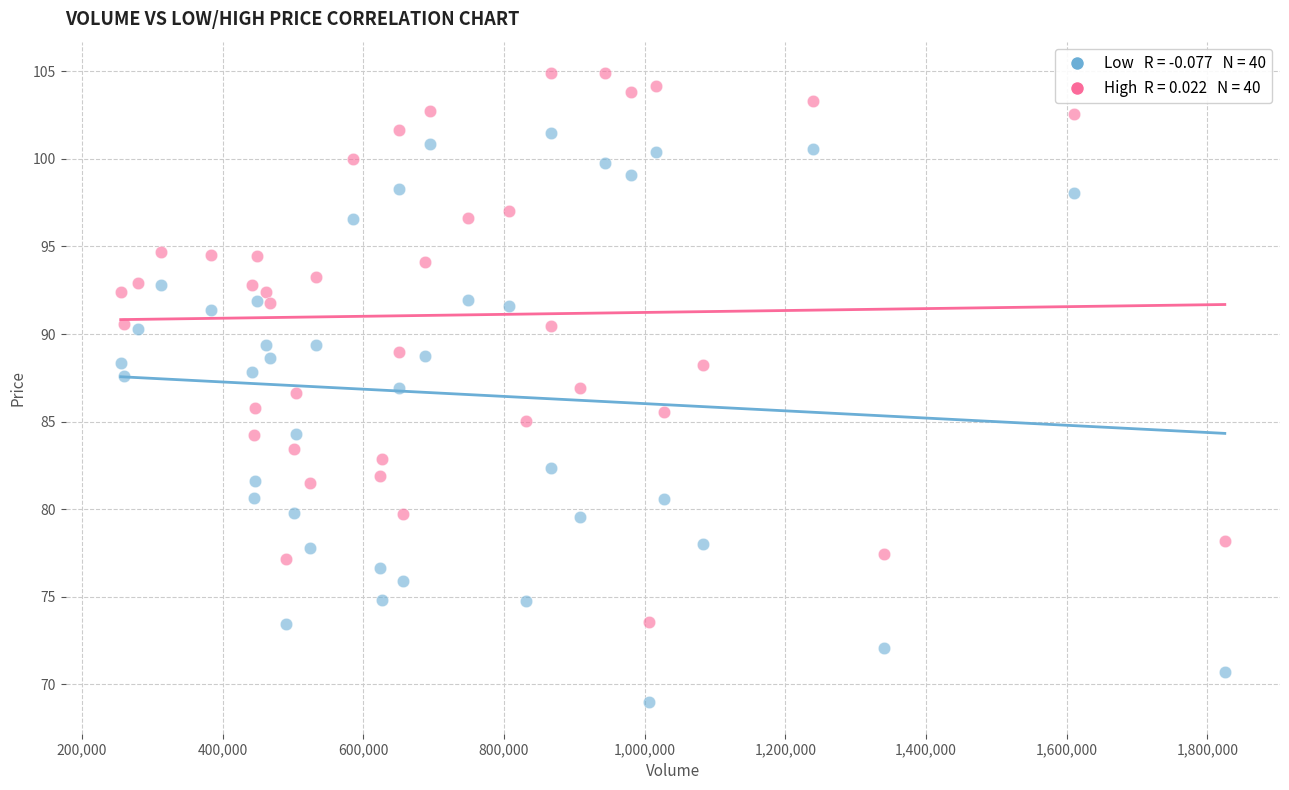

Across all data points, what is the range of Y values (max minus min)?

35.9